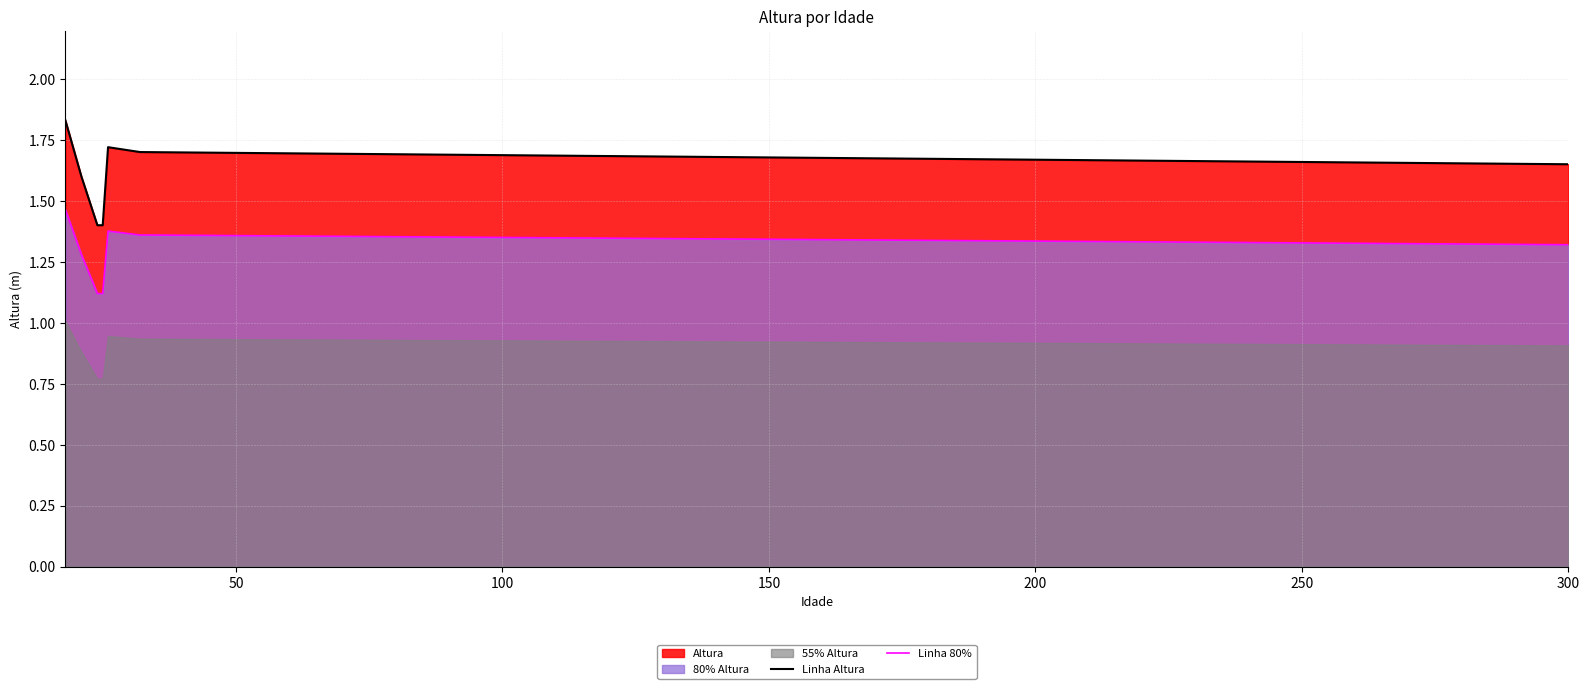

What is the value of the Linha Altura point at the 6th from the left?

1.7